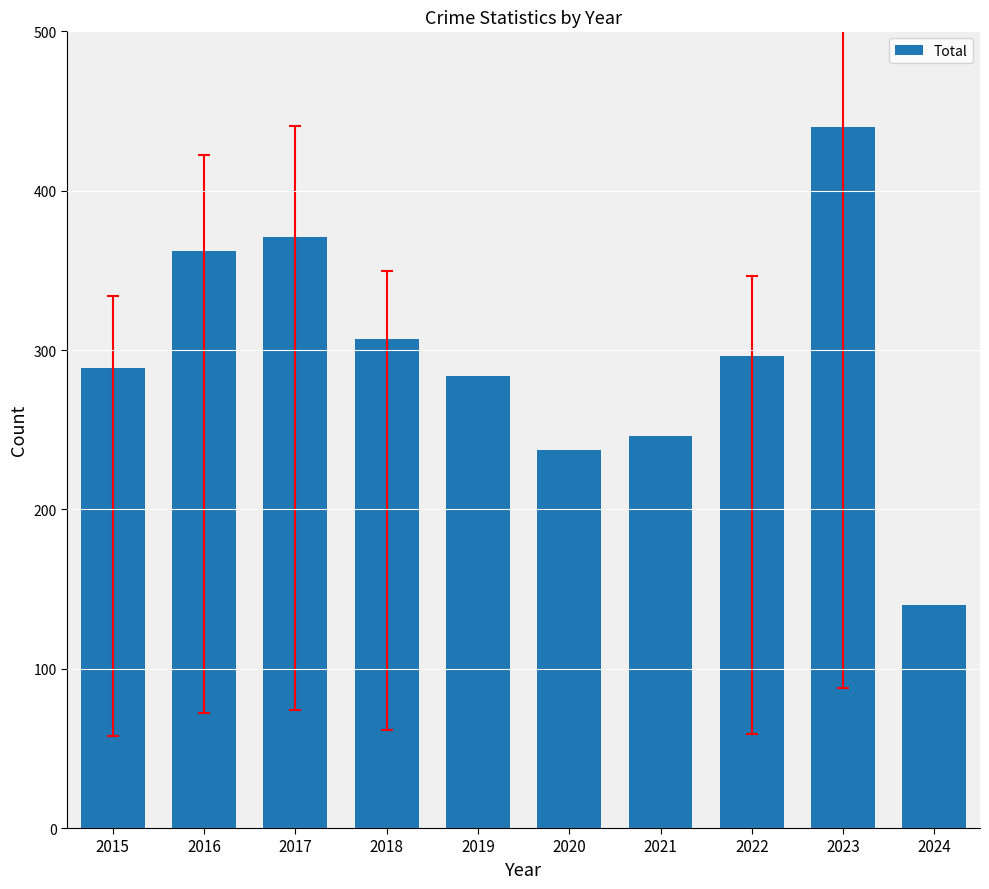

Is it true that the value at 2017 is 80?

False